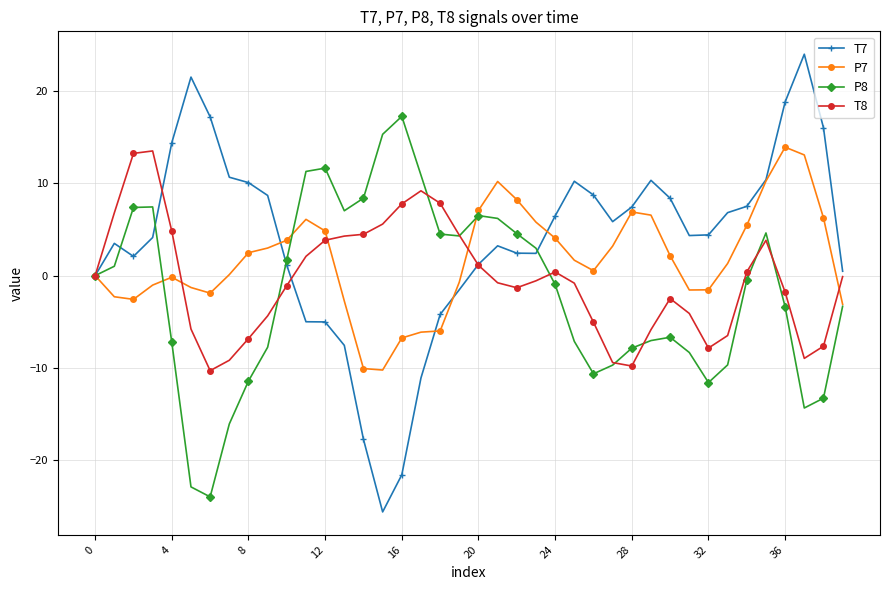

Which series has the largest range (max minus min)?

T7